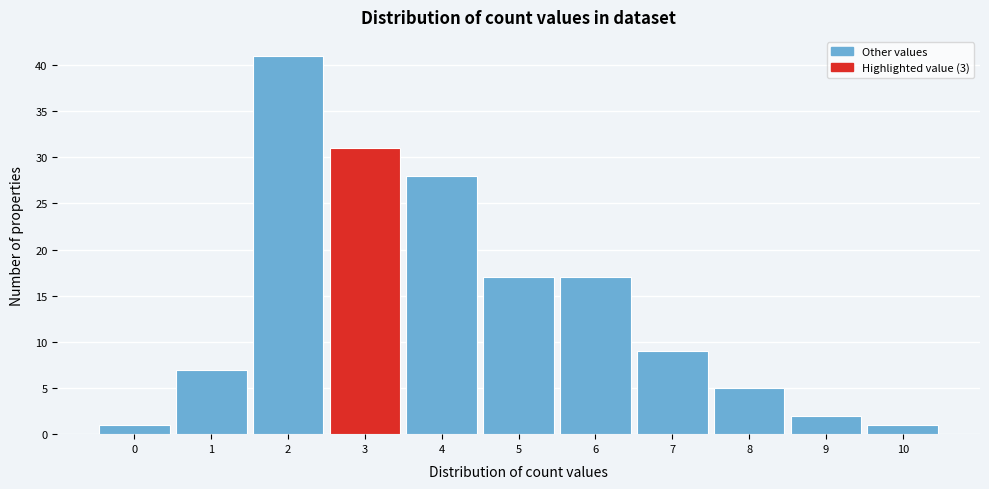

Over which range of the x-axis is the bar tallest?

1.5 to 2.5